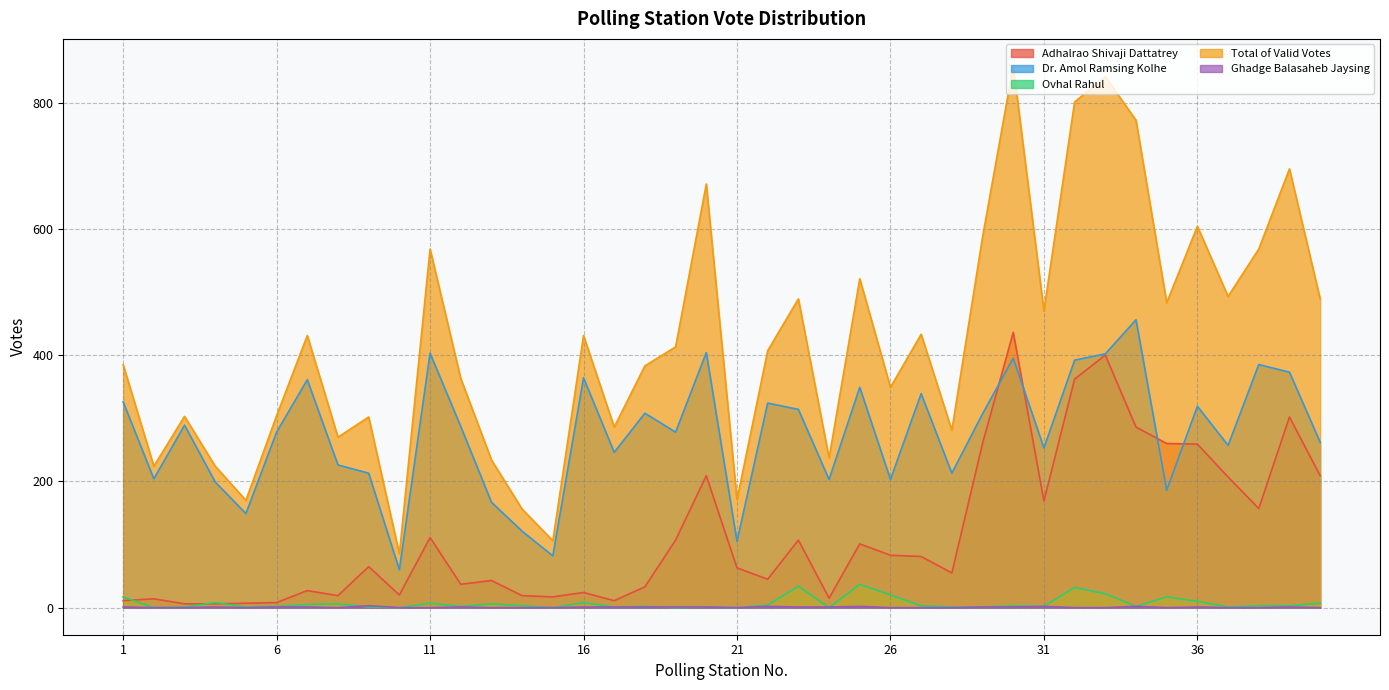

The Dr. Amol Ramsing Kolhe series shows 331 at 17. True or false?

False